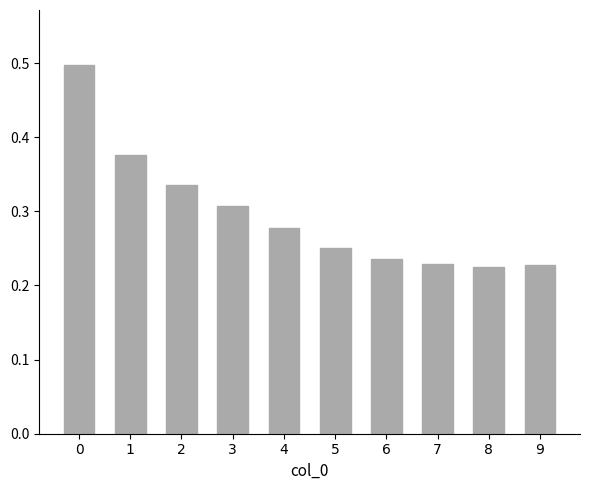

The value at 1 is 0.5. True or false?

False